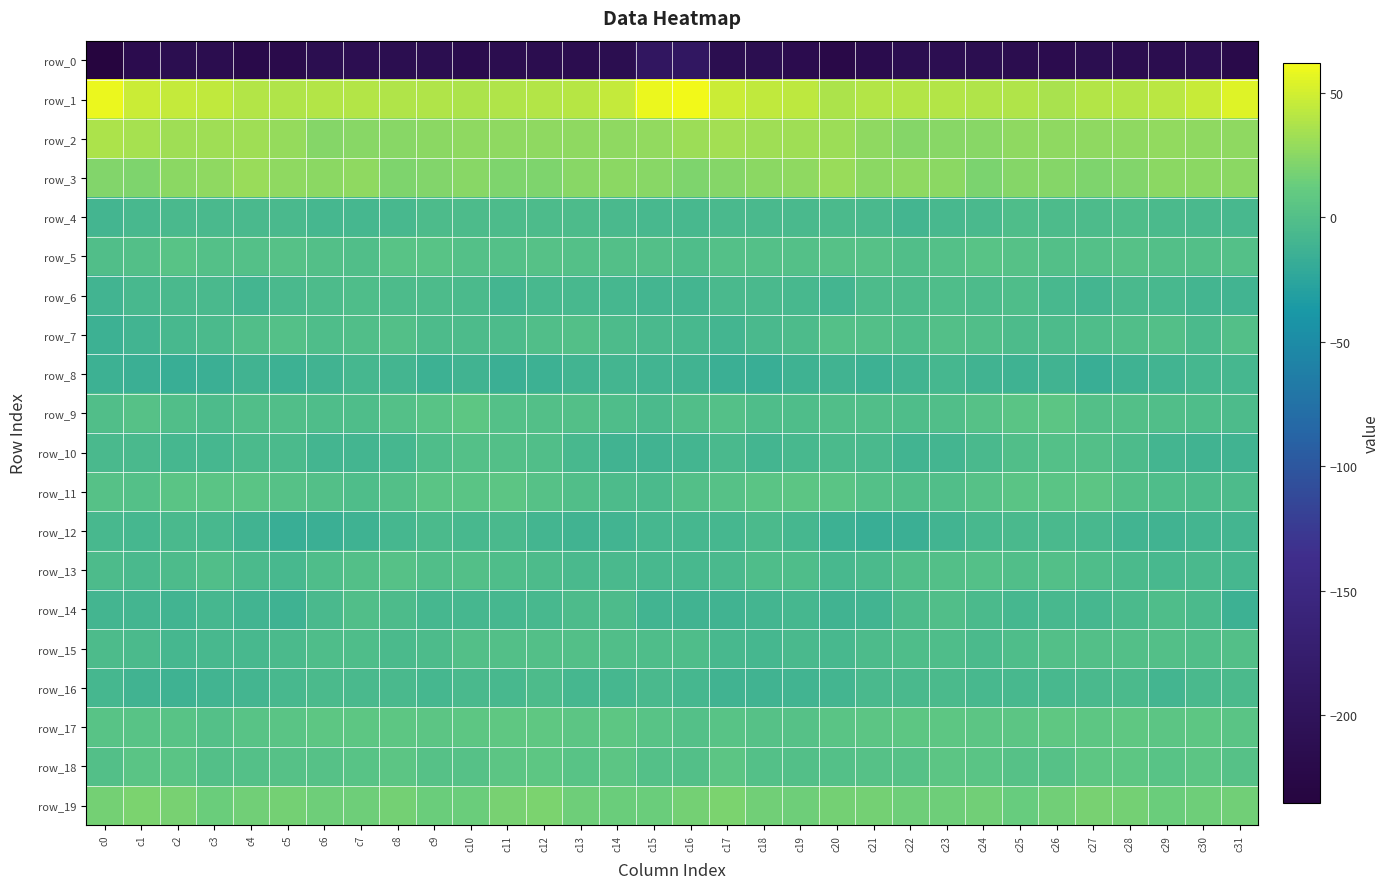

What is the lowest value of the row_17 series?

1.0